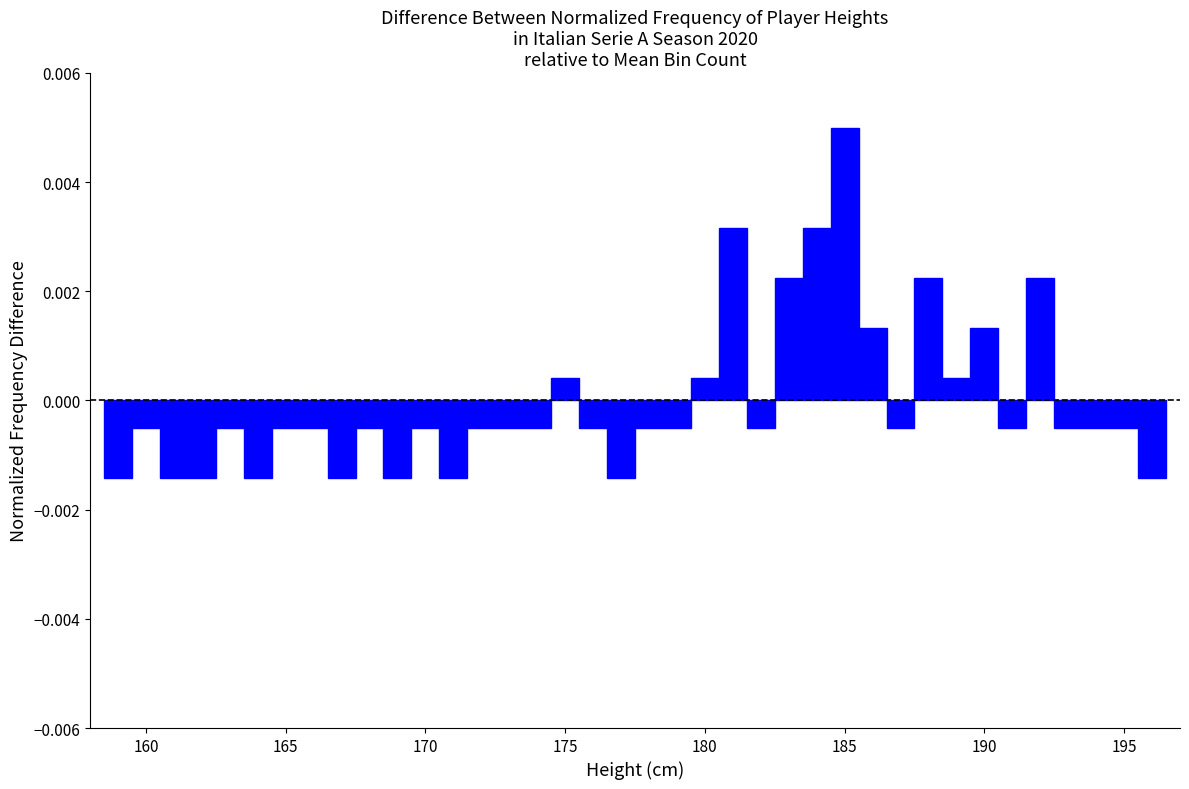

Around what value on the x-axis is the tallest bar? Give the approximate position of its centre, as read against the axis.

185.0